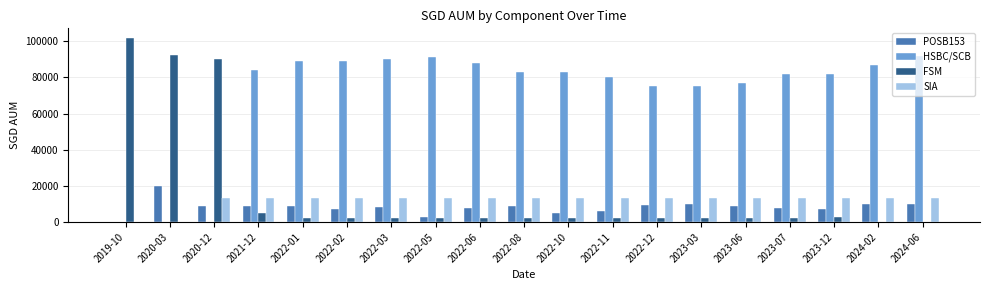

What is the highest value of the POSB153 series?

20000.0